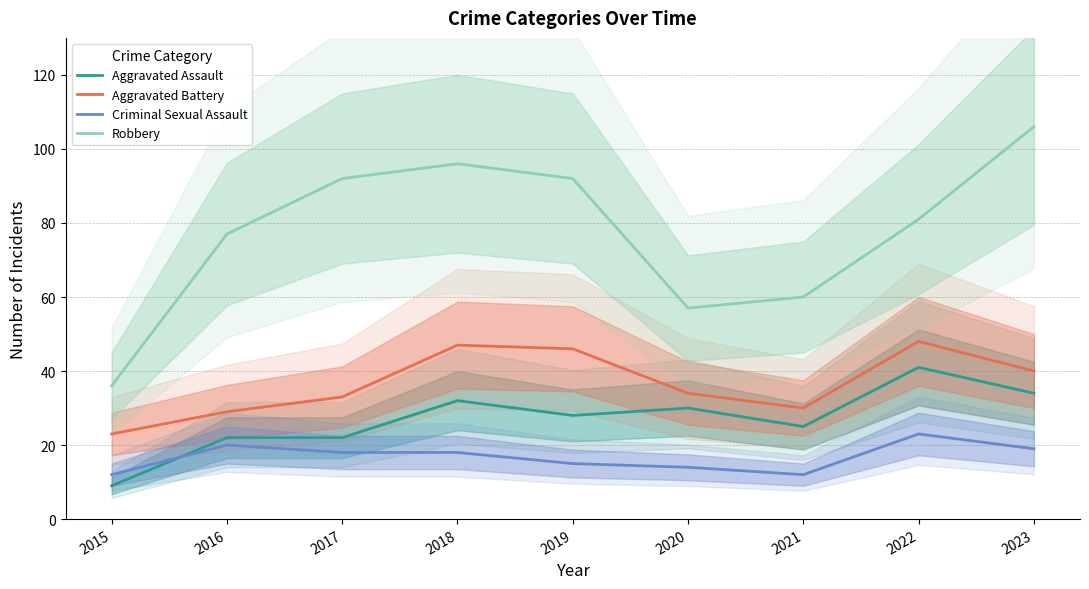

What is the total value across all series at 2017?

165